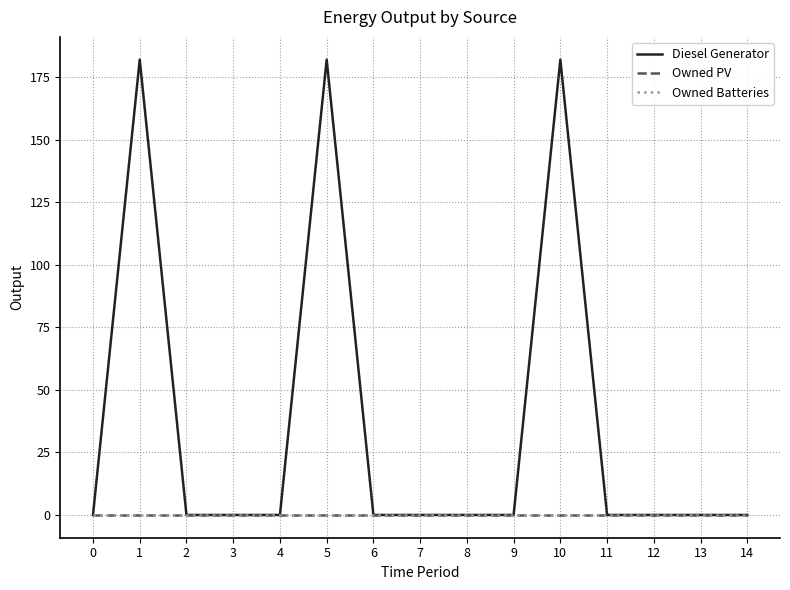

Is the value of Owned PV at 14 greater than the value of Diesel Generator at 2?

No